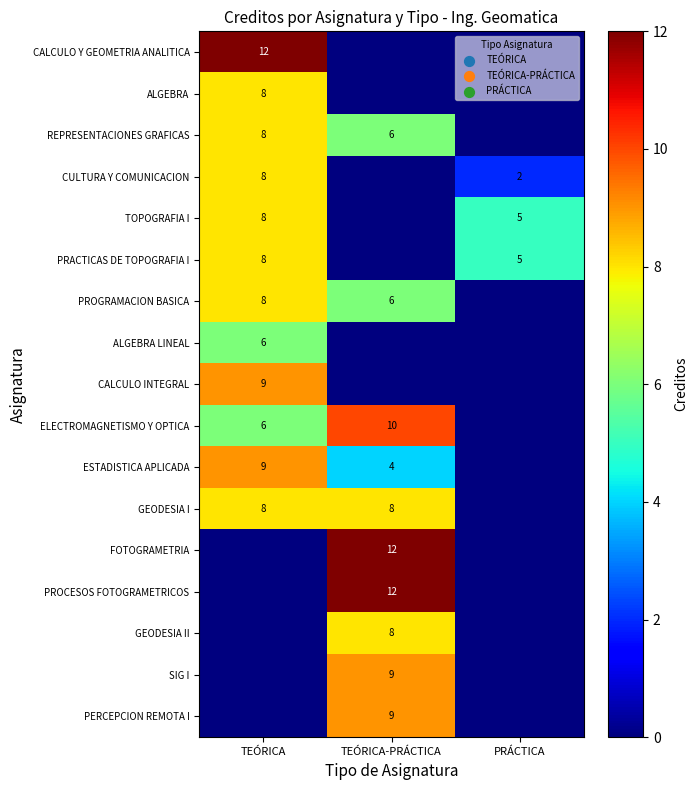

The GEODESIA I series shows 12 at TEÓRICA-PRÁCTICA. True or false?

False